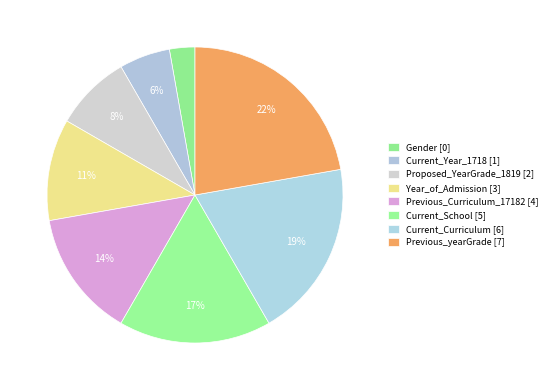

Is there a majority slice in this chart?

No